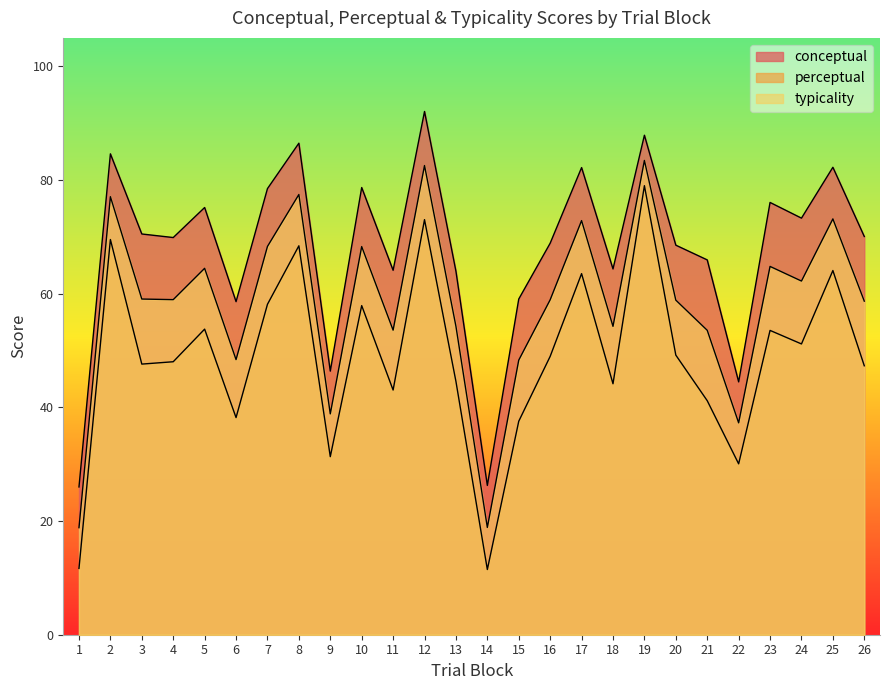

What is the value of the typicality point at the 14th from the left?

18.9